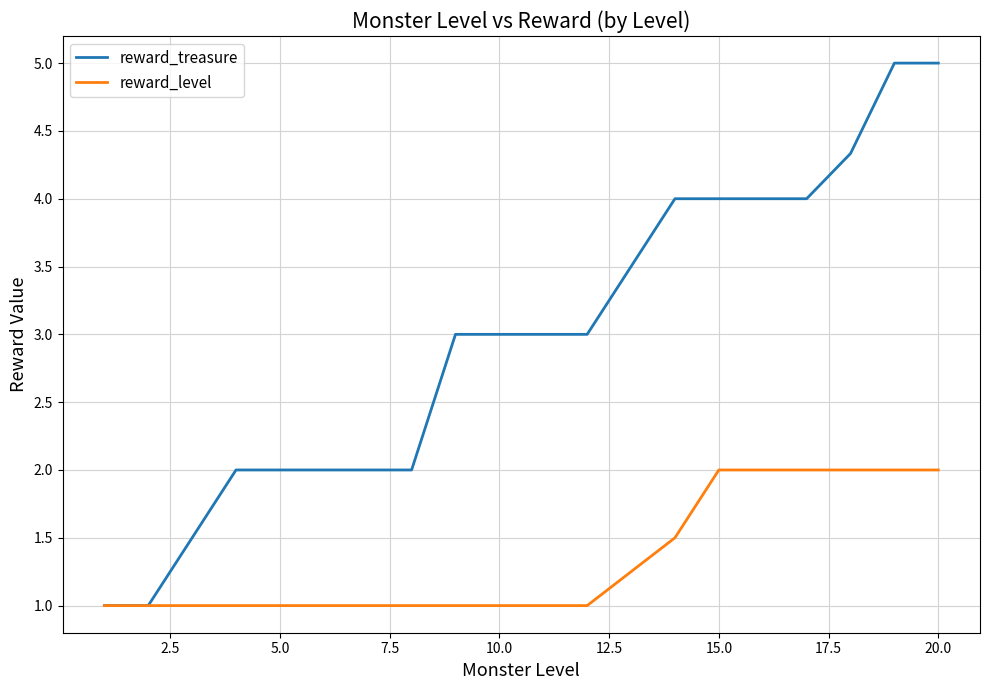

What is the maximum value for reward_level?

2.0